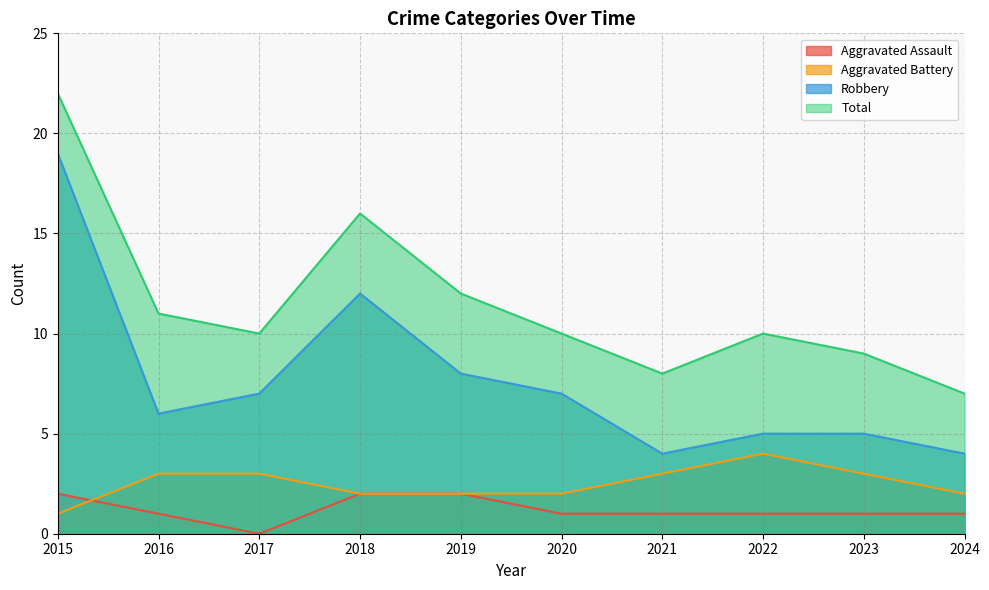

At 2016, list the series in order from largest to smallest.

Total, Robbery, Aggravated Battery, Aggravated Assault